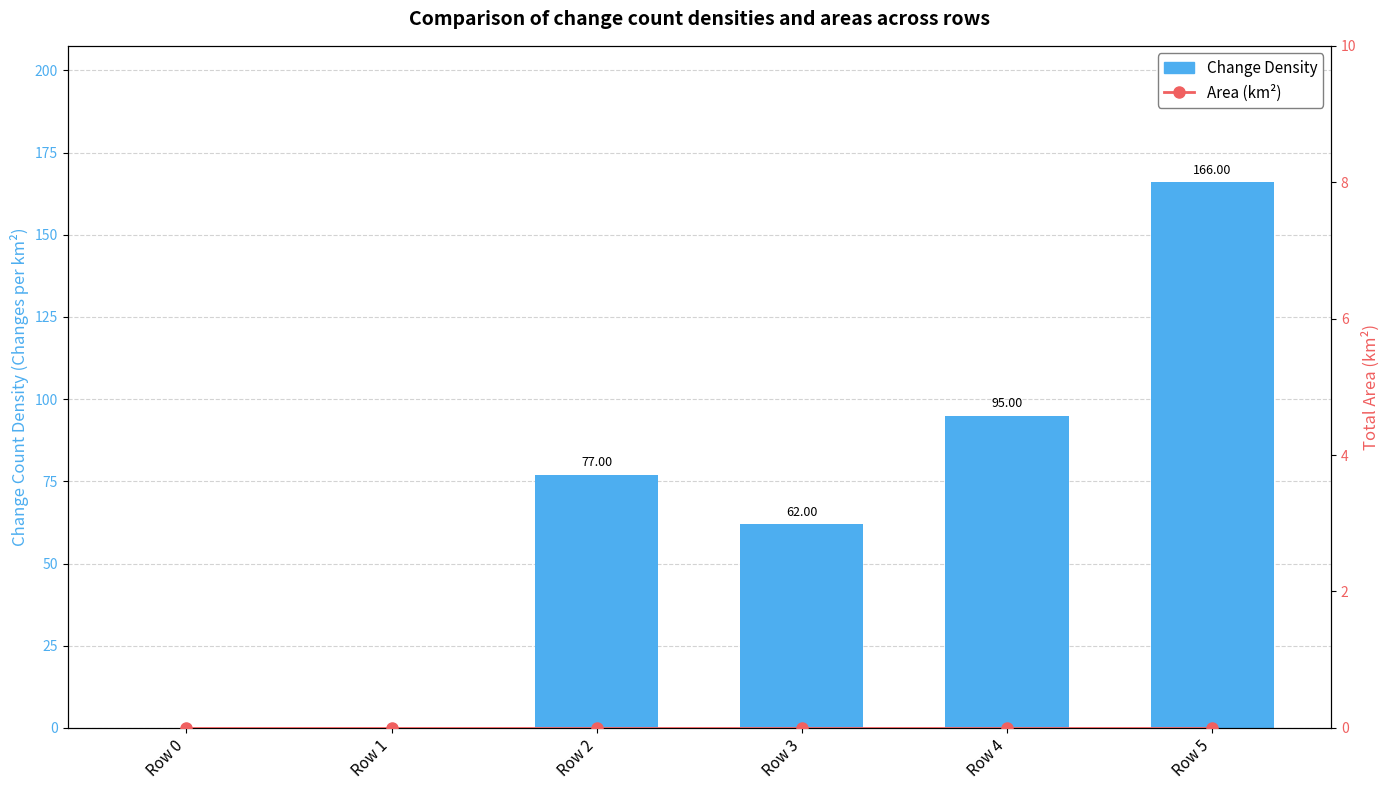

What is the difference between the maximum and minimum values in the Change Density series?

166